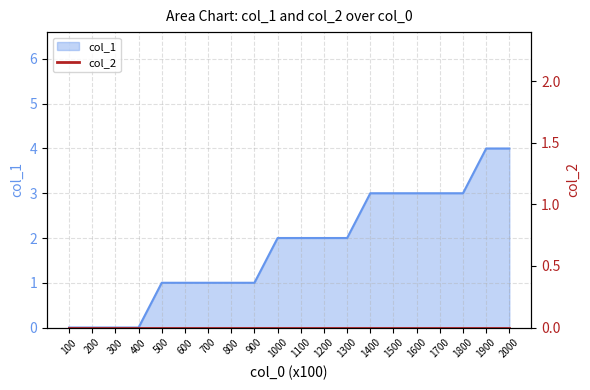

Between 900 and 1200, which is larger?

1200